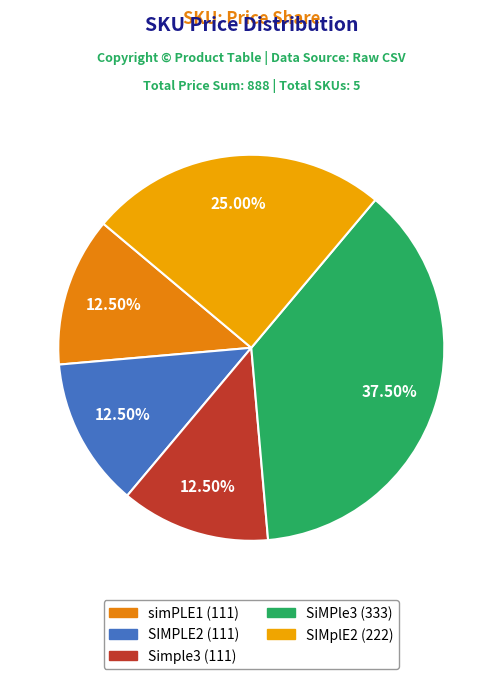

What is the total percentage of SIMPLE2 and SiMPle3?

50.0%